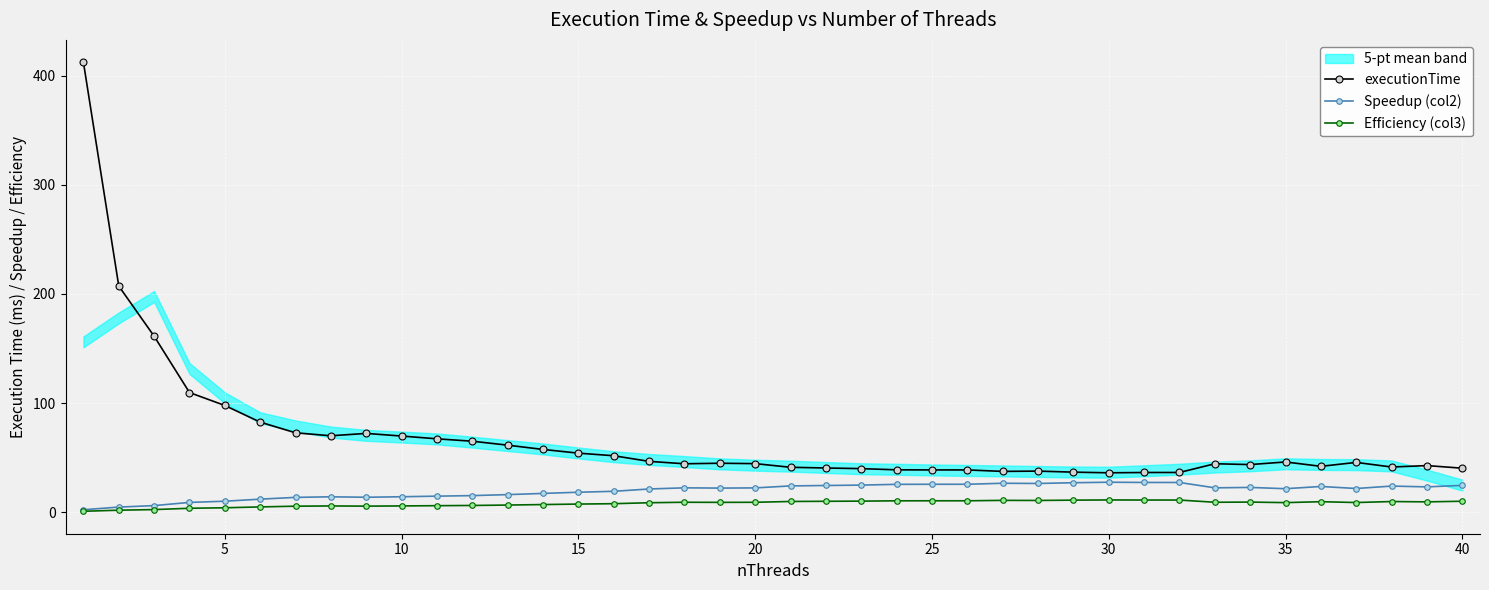

At how many categories does at least one series exceed 26?

40